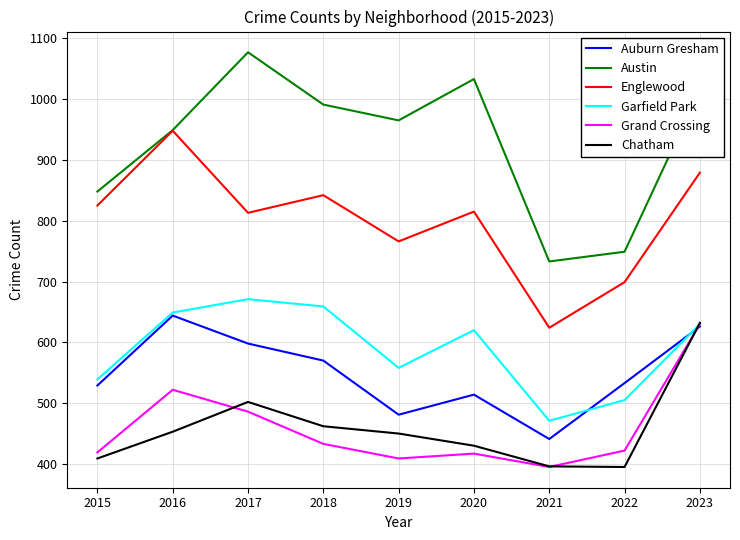

What is the smallest value displayed?

395